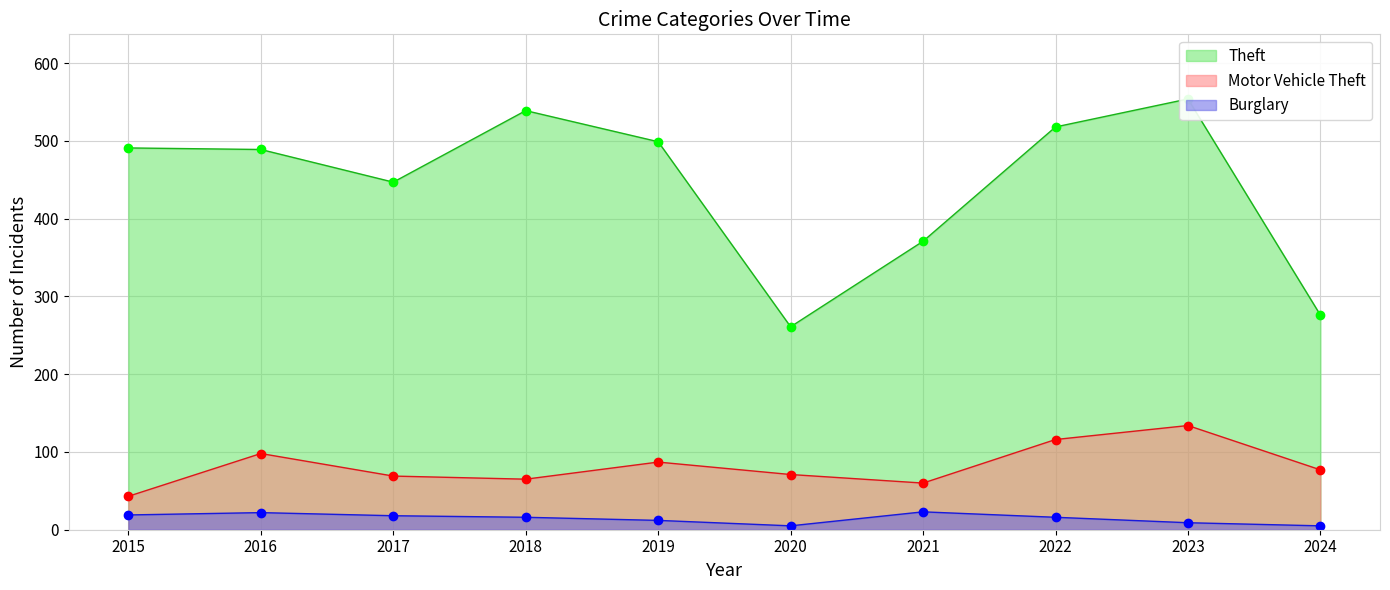

What is the approximate value of Theft at 2022?

518